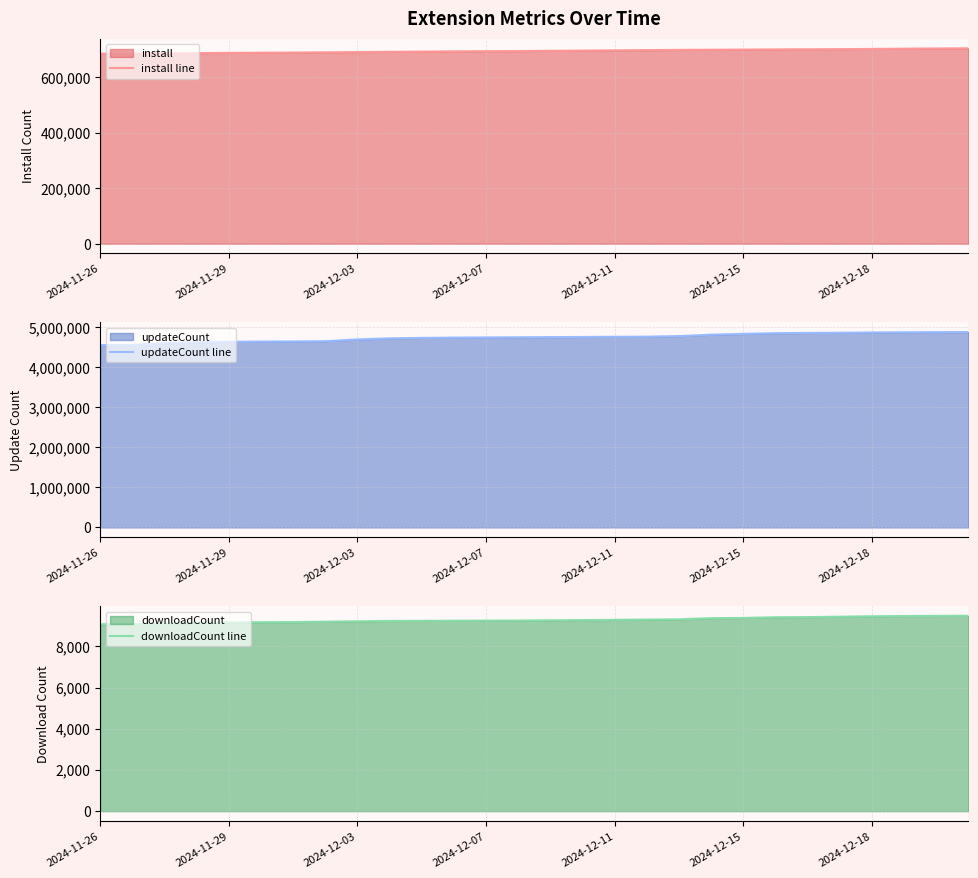

Is it true that updateCount line equals 6602361 at 2024-12-18?

False